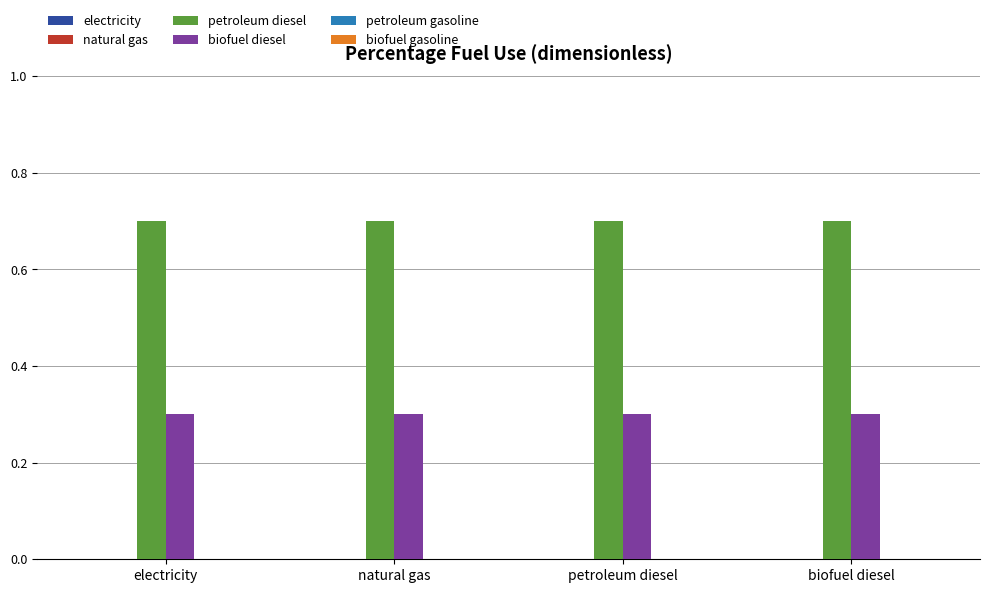

What is the minimum value for biofuel diesel?

0.3